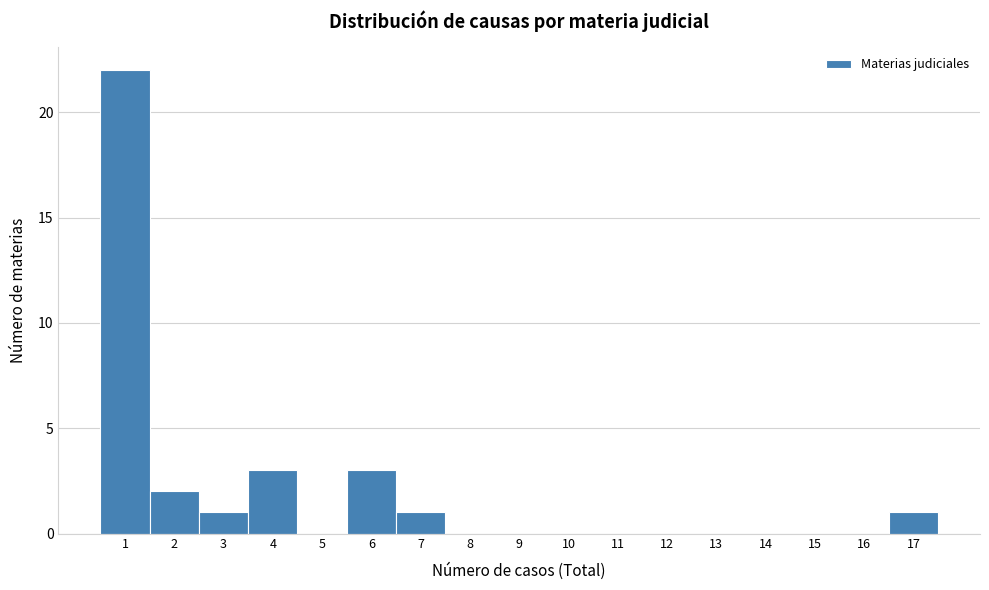

How tall is the bar that spans 6.5 to 7.5 on the x-axis? The values are not printed on the chart, so give them approximately, as read against the axis.

1